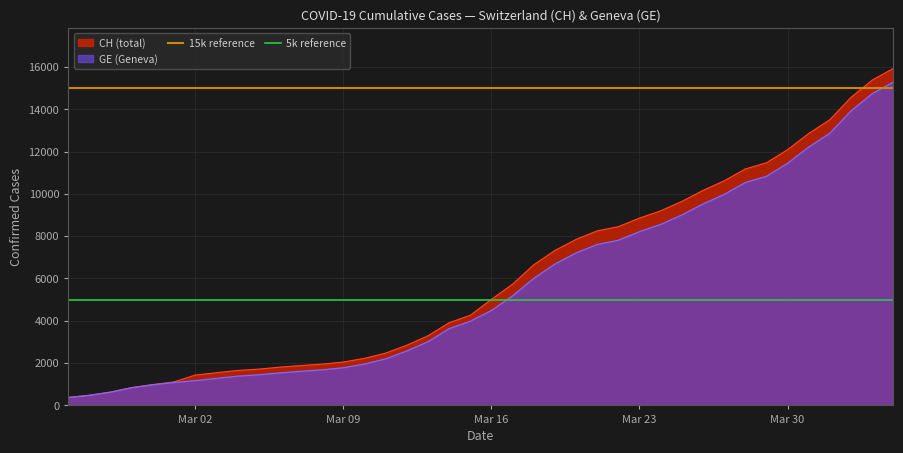

What is the minimum value for CH (total)?

375